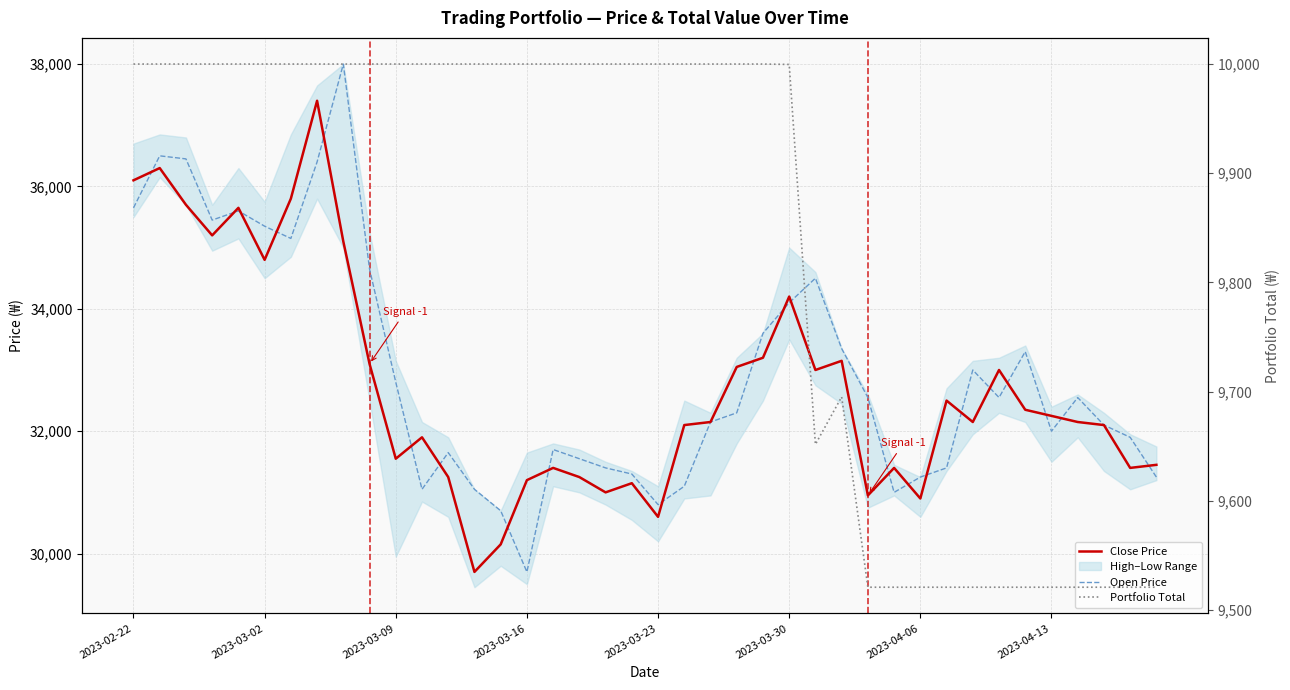

How many values in the Close Price series exceed 32150?

19